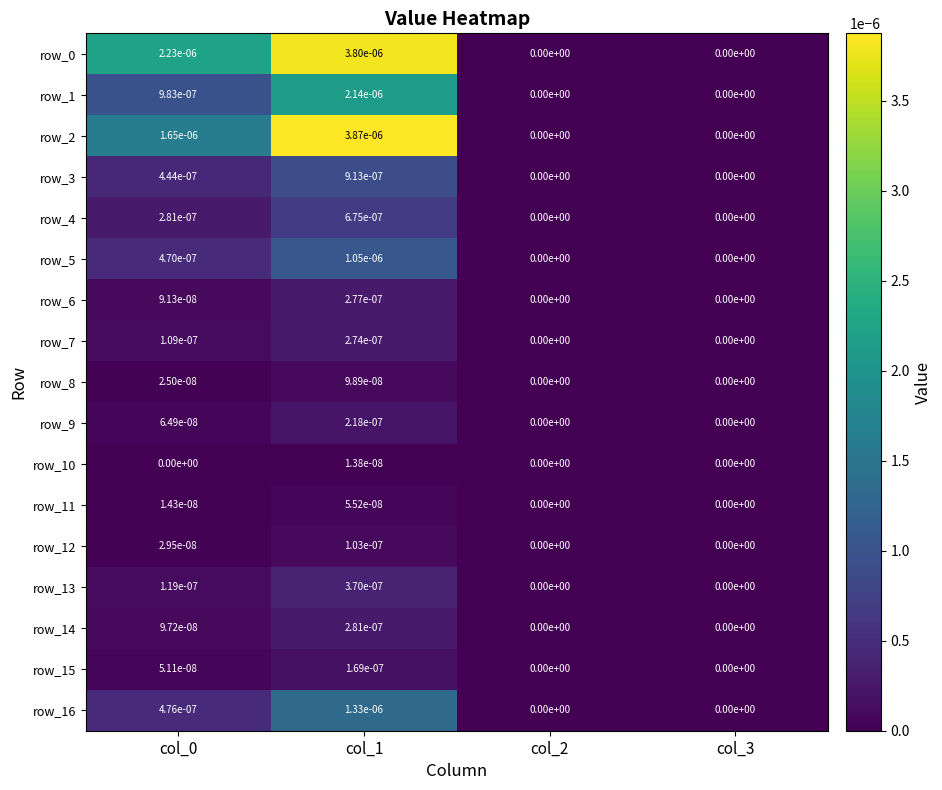

How many positive values does the row_12 series have?

2